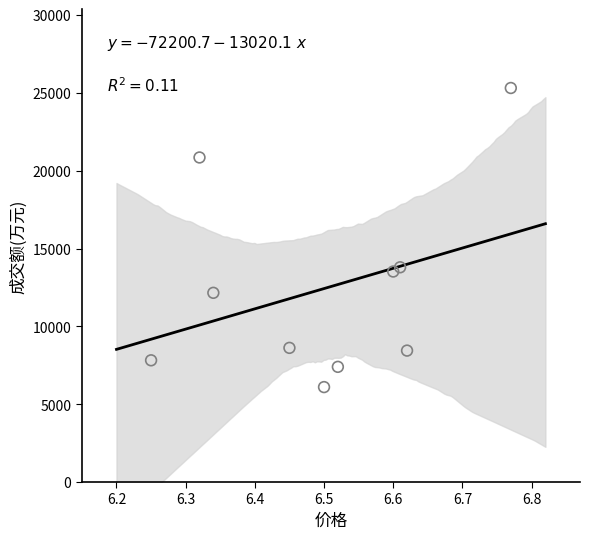

What is the average Y value?

12404